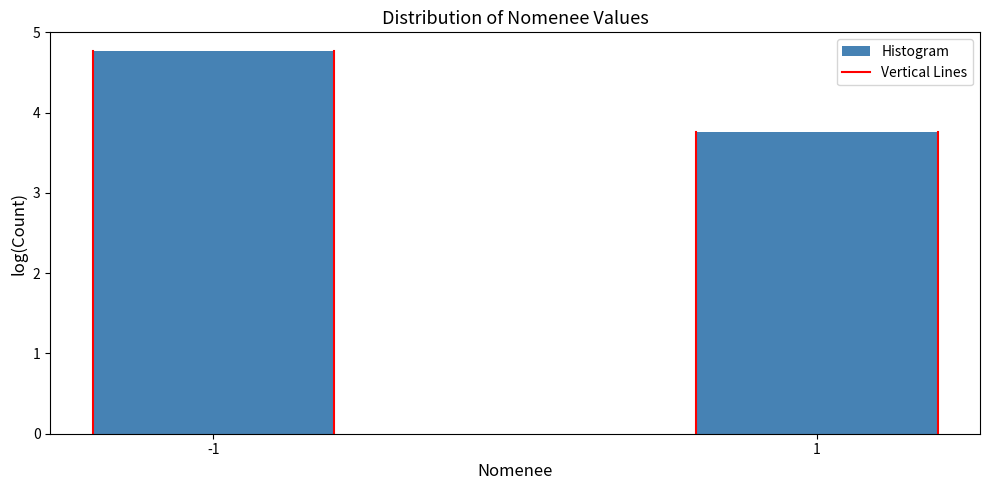

Reading left to right, what are all the values shown in this chart?

4.8	3.8